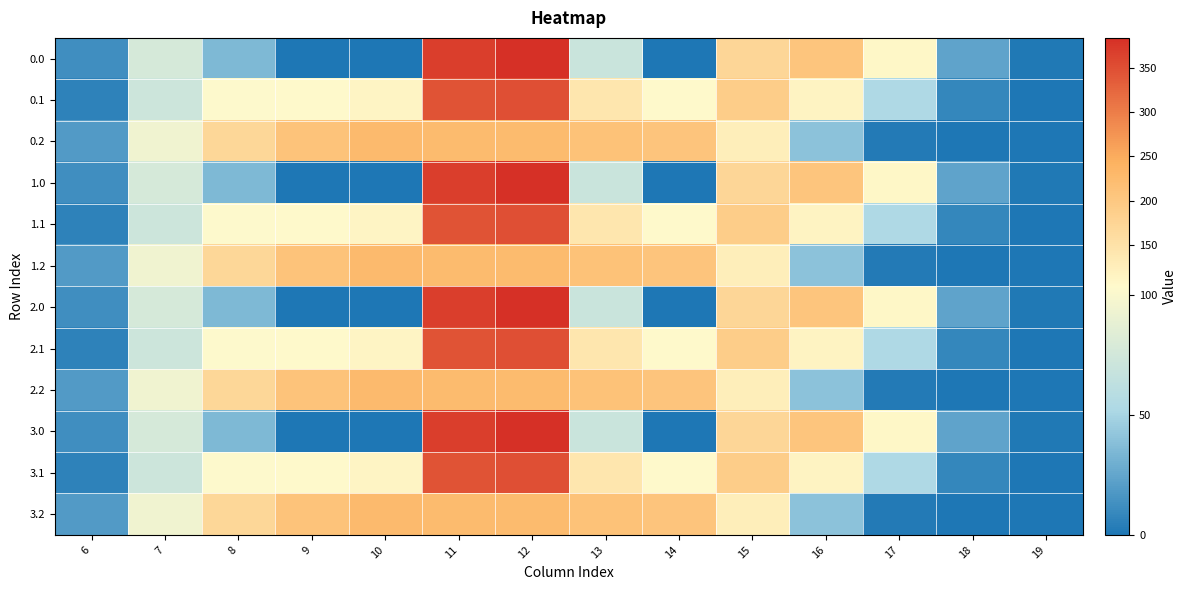

Reading left to right, list all the values displayed in this chart.

0.0: 6=12.2	7=77.0	8=35.0	9=0.0	10=0.0	11=367.5	12=383.6	13=70.2	14=0.3	15=172.8	16=205.0	17=109.1	18=23.7	19=1.4
0.1: 6=6.3	7=71.4	8=102.3	9=104.8	10=114.0	11=346.1	12=350.8	13=141.2	14=105.5	15=190.4	16=115.2	17=52.9	18=8.6	19=0.2
0.2: 6=18.8	7=94.1	8=169.5	9=209.6	10=228.0	11=225.2	12=224.3	13=212.2	14=206.8	15=126.2	16=39.8	17=2.2	18=0.1	19=0.0
1.0: 6=12.2	7=77.0	8=35.0	9=0.0	10=0.0	11=367.5	12=383.6	13=70.2	14=0.3	15=172.8	16=205.0	17=109.1	18=23.7	19=1.4
1.1: 6=6.3	7=71.4	8=102.3	9=104.8	10=114.0	11=346.1	12=350.8	13=141.2	14=105.5	15=190.4	16=115.2	17=52.9	18=8.6	19=0.2
1.2: 6=18.8	7=94.1	8=169.5	9=209.6	10=228.0	11=225.2	12=224.3	13=212.2	14=206.8	15=126.2	16=39.8	17=2.2	18=0.1	19=0.0
2.0: 6=12.2	7=77.0	8=35.0	9=0.0	10=0.0	11=367.5	12=383.6	13=70.2	14=0.3	15=172.8	16=205.0	17=109.1	18=23.7	19=1.4
2.1: 6=6.3	7=71.4	8=102.3	9=104.8	10=114.0	11=346.1	12=350.8	13=141.2	14=105.5	15=190.4	16=115.2	17=52.9	18=8.6	19=0.2
2.2: 6=18.8	7=94.1	8=169.5	9=209.6	10=228.0	11=225.2	12=224.3	13=212.2	14=206.8	15=126.2	16=39.8	17=2.2	18=0.1	19=0.0
3.0: 6=12.2	7=77.0	8=35.0	9=0.0	10=0.0	11=367.5	12=383.6	13=70.2	14=0.3	15=172.8	16=205.0	17=109.1	18=23.7	19=1.4
3.1: 6=6.3	7=71.4	8=102.3	9=104.8	10=114.0	11=346.1	12=350.8	13=141.2	14=105.5	15=190.4	16=115.2	17=52.9	18=8.6	19=0.2
3.2: 6=18.8	7=94.1	8=169.5	9=209.6	10=228.0	11=225.2	12=224.3	13=212.2	14=206.8	15=126.2	16=39.8	17=2.2	18=0.1	19=0.0